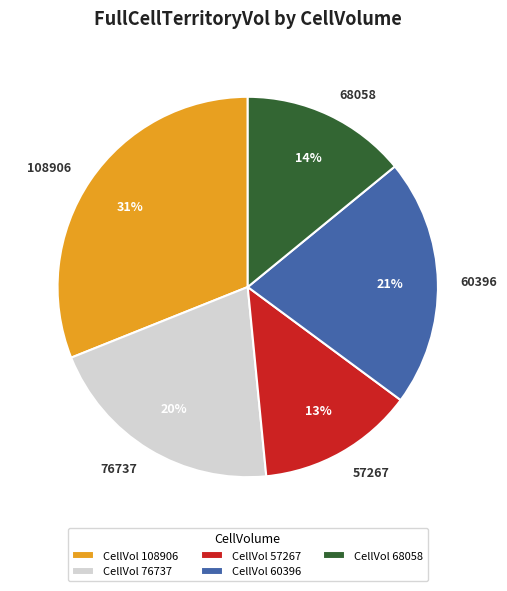

What is the ratio of the value at 60396 to the value at 57267?

1.6